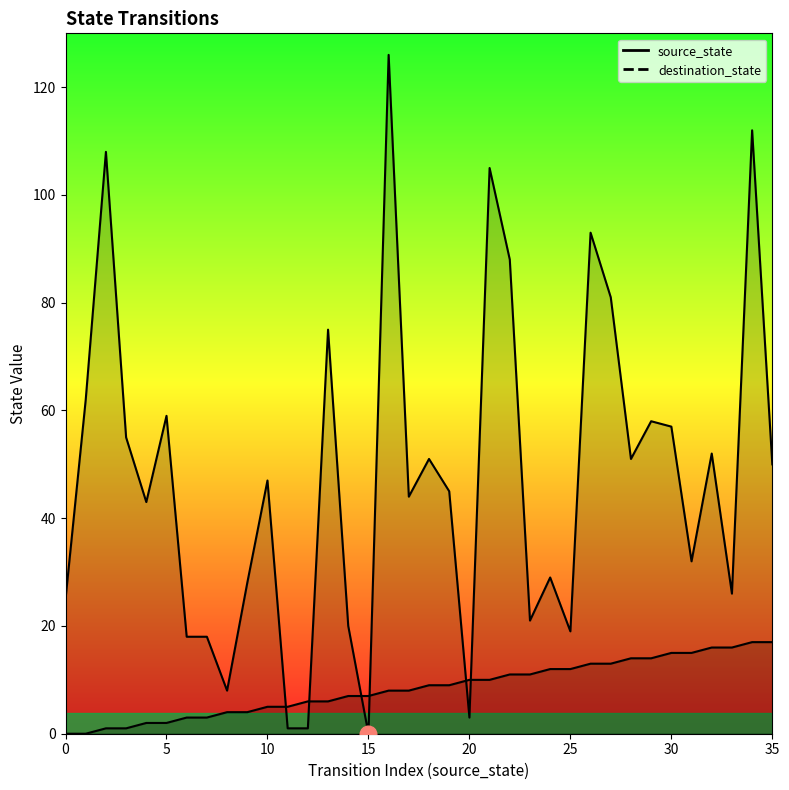

Where does the destination_state series first go above 47?

1